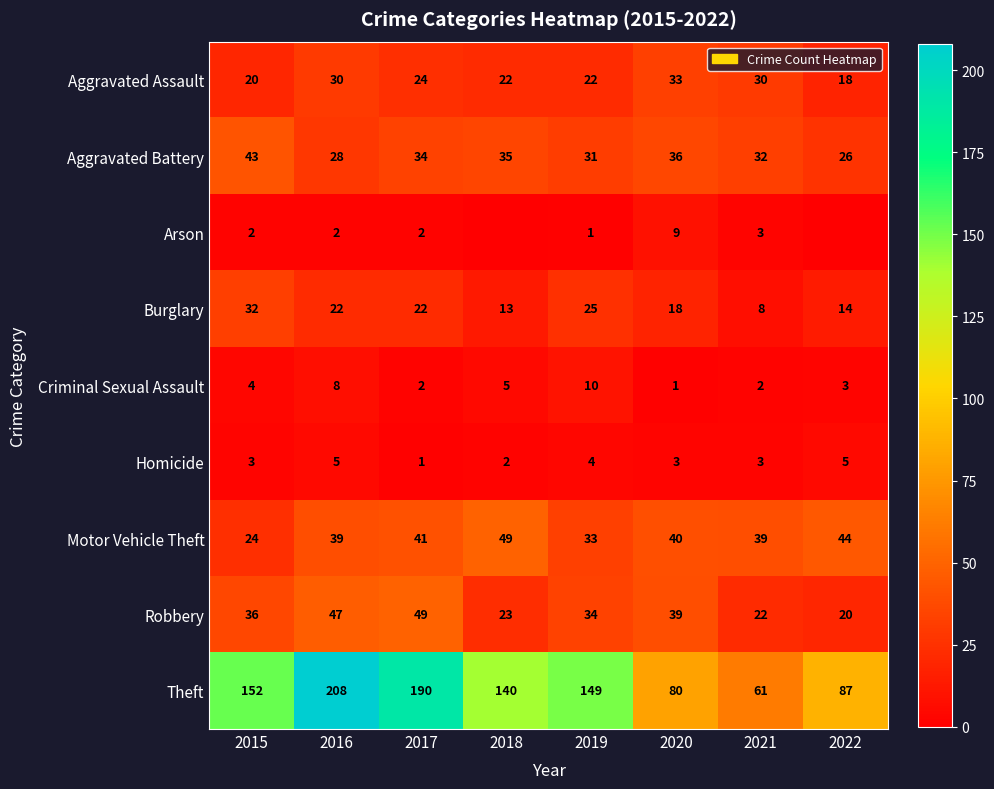

At which label is Criminal Sexual Assault closest to 5?

2018